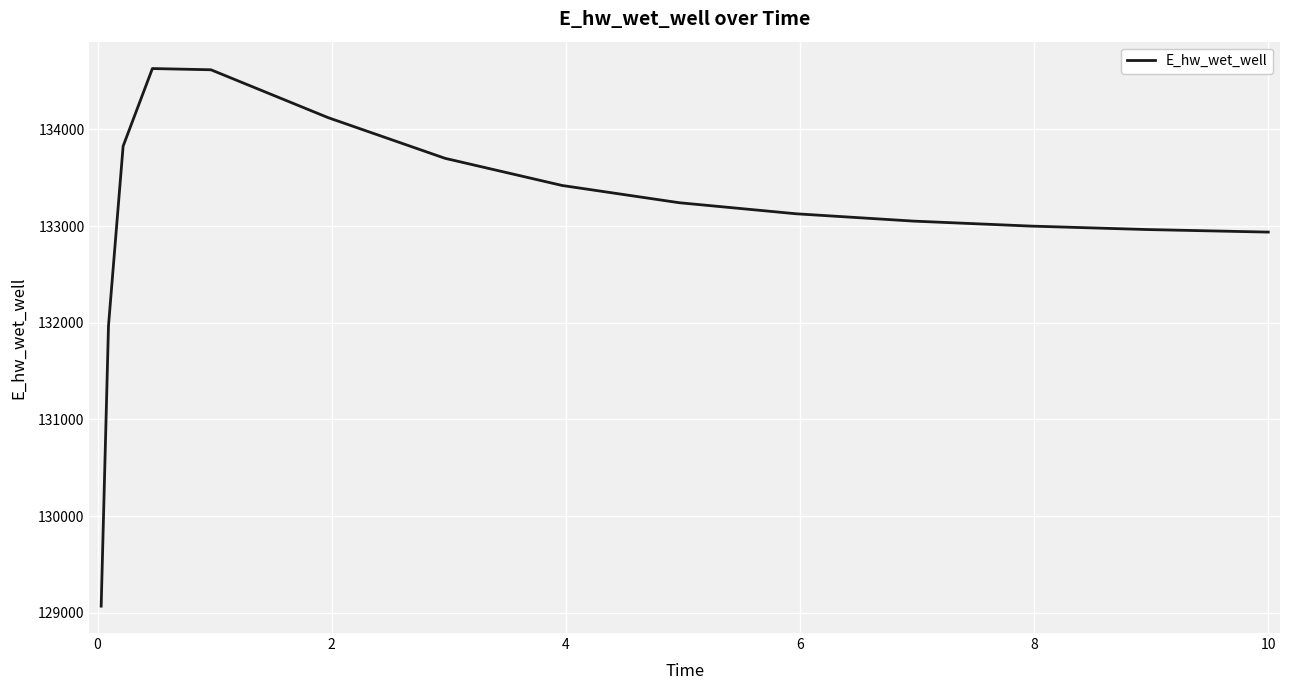

True or false: the data has more than 0 interior local peaks.

True